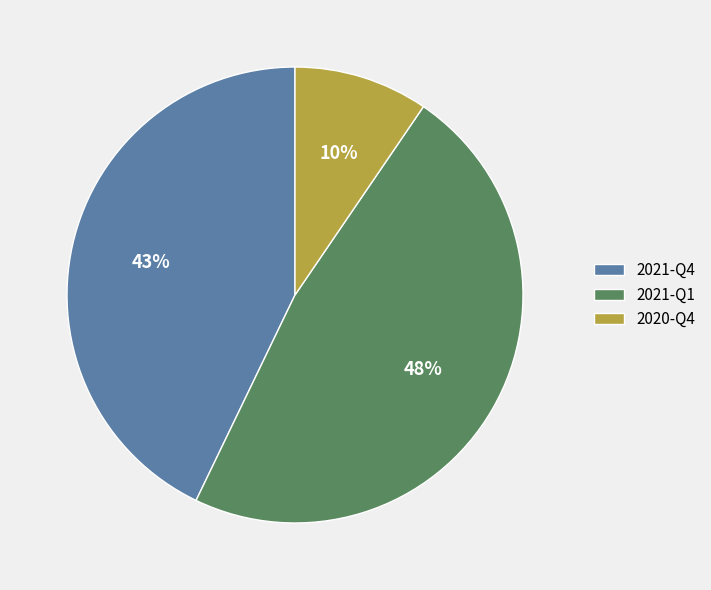

How many segments does this pie chart have?

3